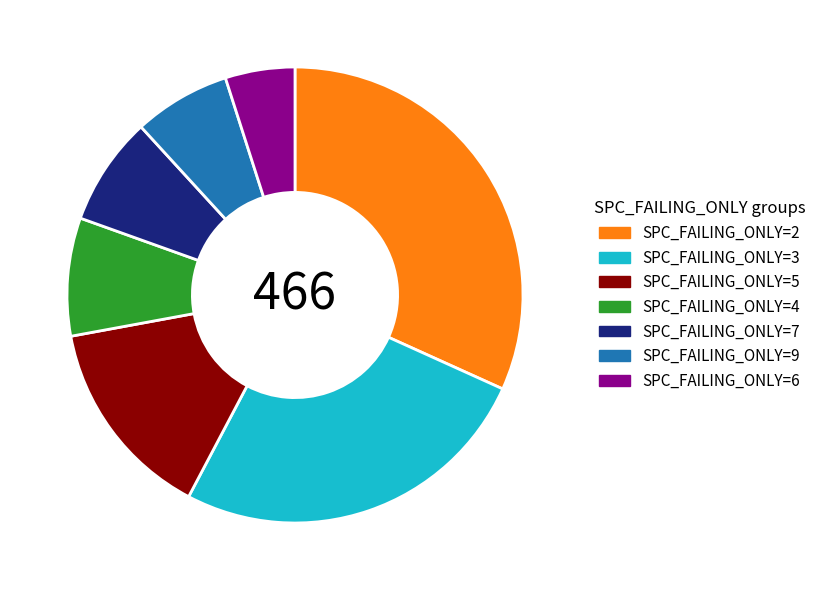

Which has a higher value, SPC_FAILING_ONLY=7 or SPC_FAILING_ONLY=5?

SPC_FAILING_ONLY=5